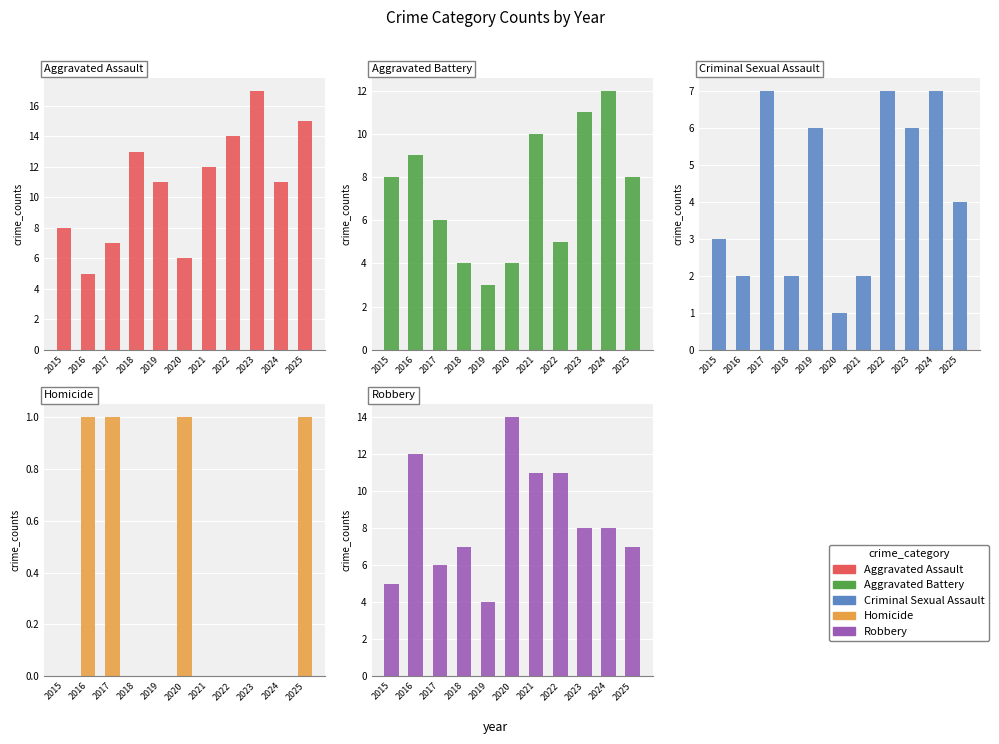

What is the greatest value displayed?

17